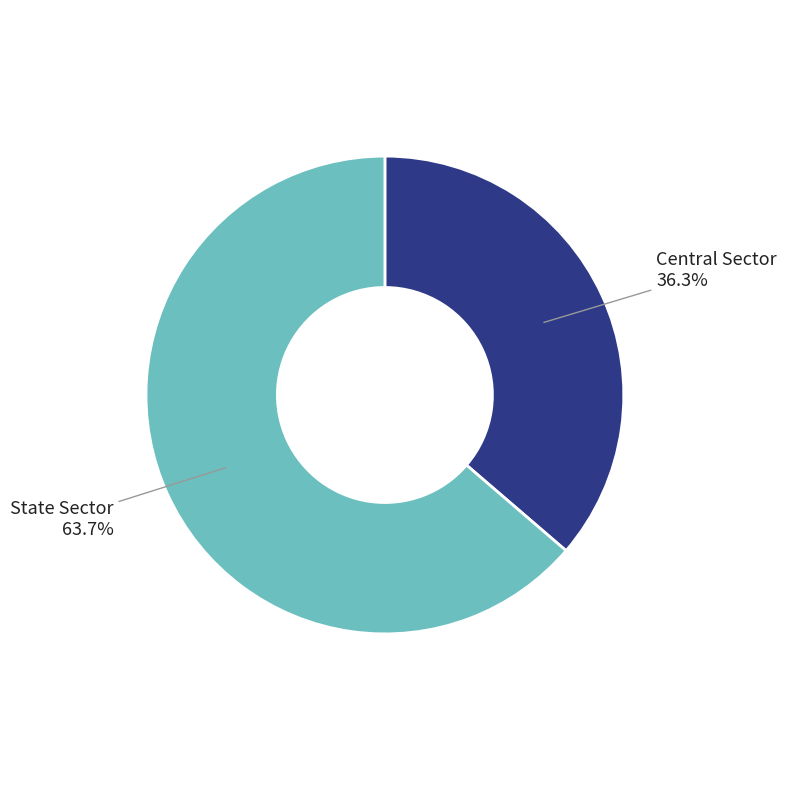

To the nearest percent, what is the combined percentage of Central Sector and State Sector?

100%